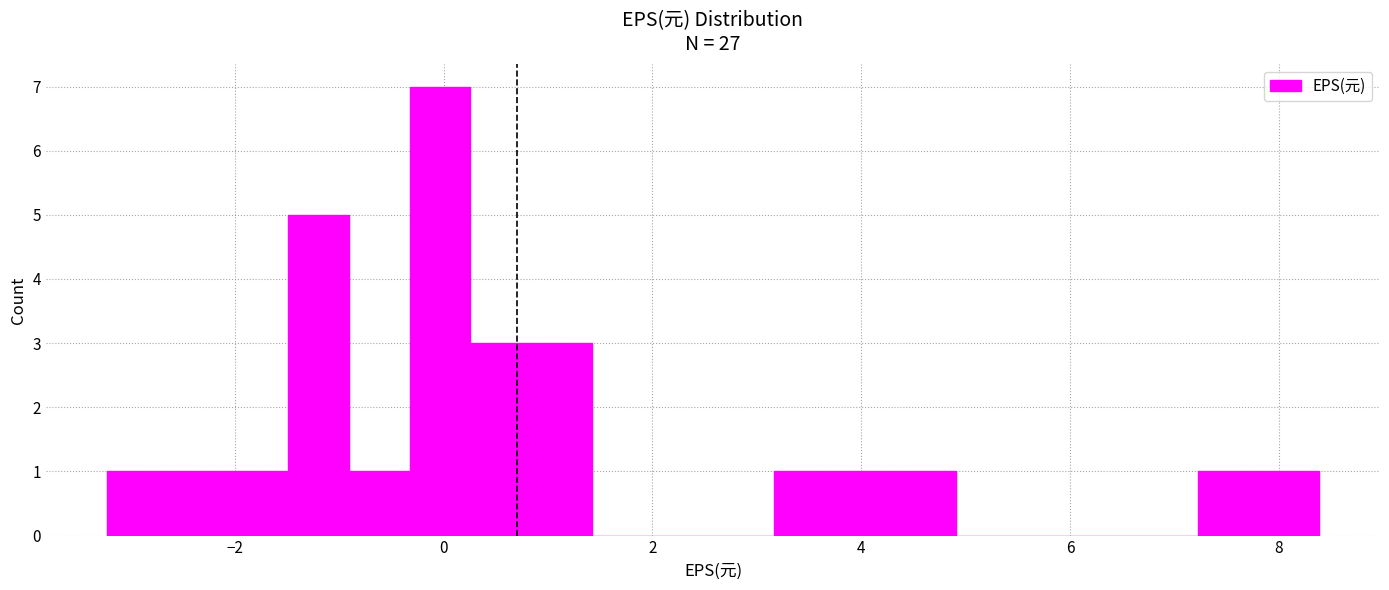

Read against the x-axis, roughly where is the centre of the tallest bar?

0.0